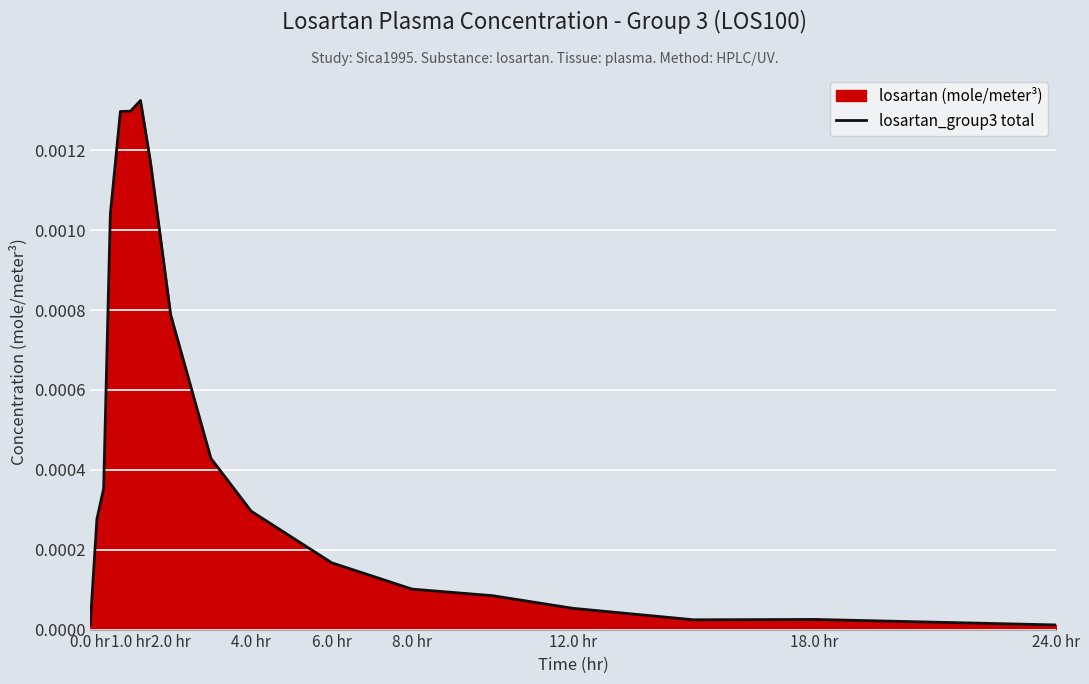

Which has a higher value, 1.0 hr or 2.0 hr?

1.0 hr